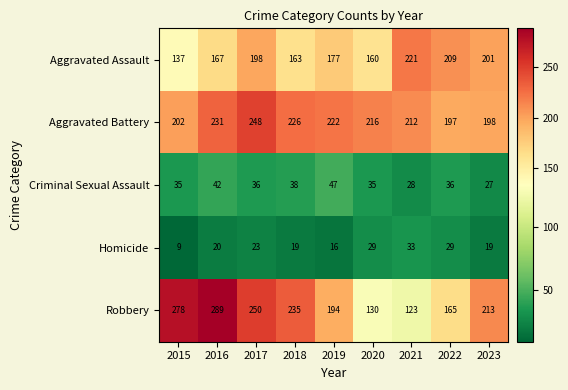

What is the total value across all series at 2019?

656